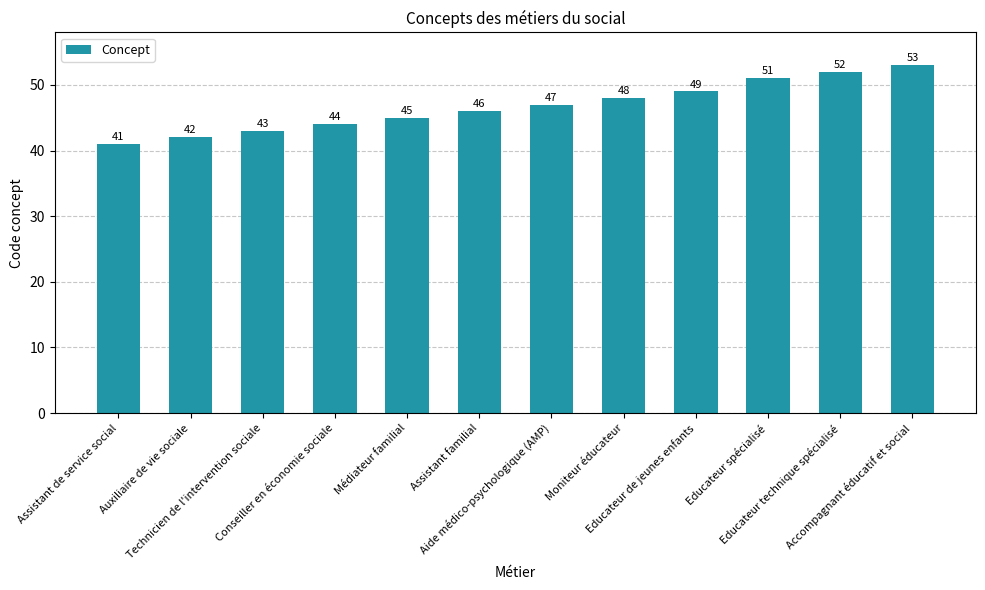

What value does the data have at Technicien de l'intervention sociale?

43